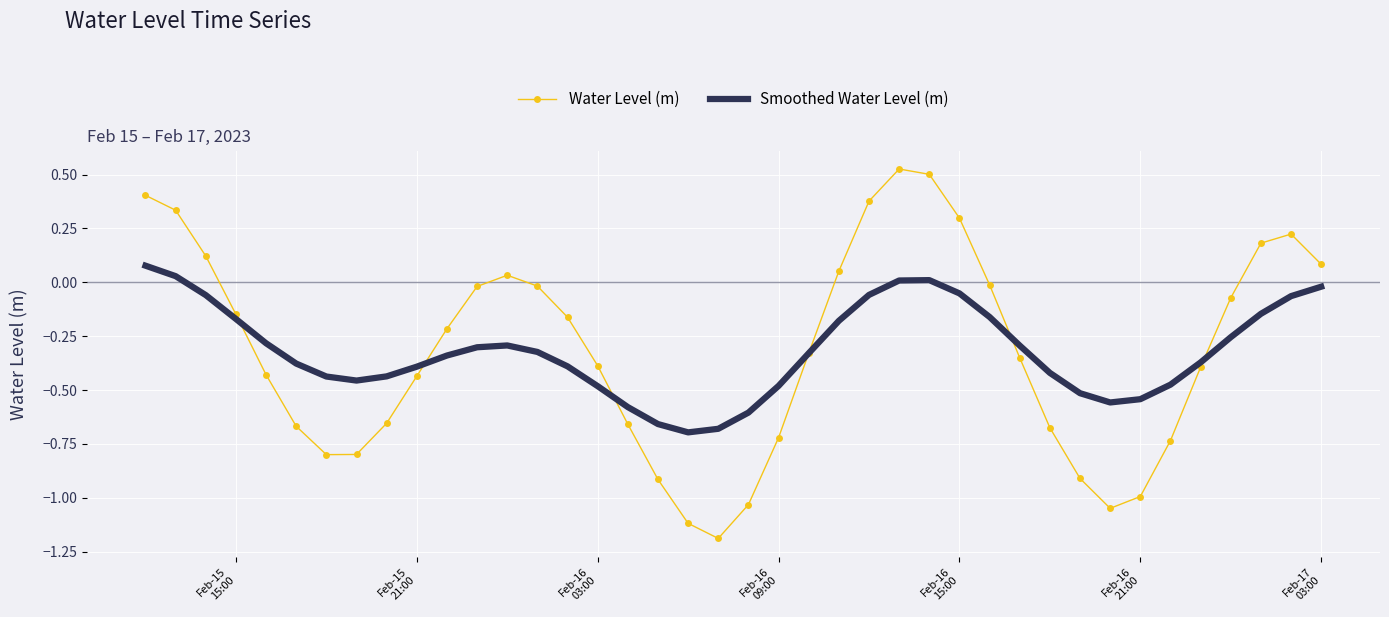

List the series in order of their peak value, highest first.

Water Level (m), Smoothed Water Level (m)